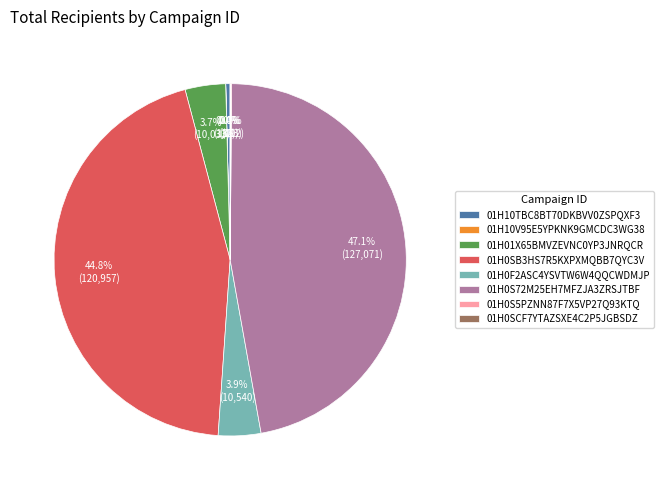

Which has a higher value, 01H0S72M25EH7MFZJA3ZRSJTBF or 01H0F2ASC4YSVTW6W4QQCWDMJP?

01H0S72M25EH7MFZJA3ZRSJTBF